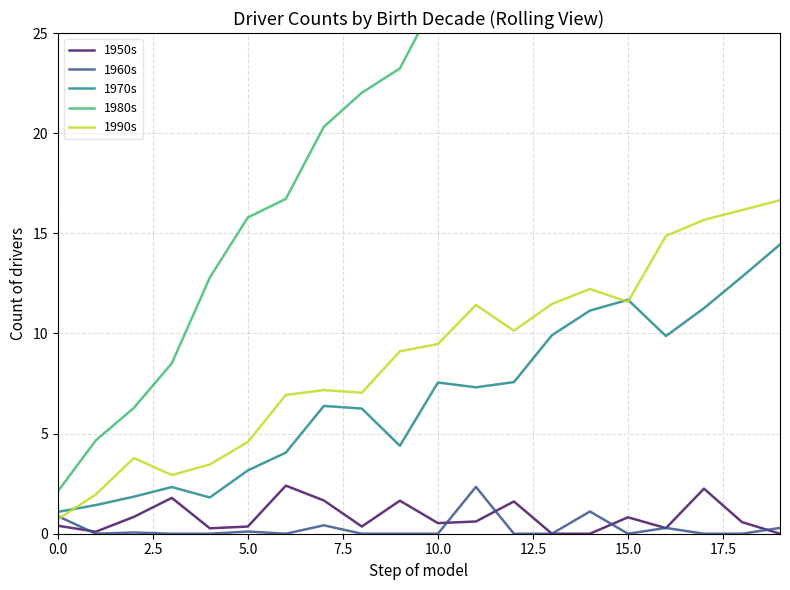

What is the sum of all 1950s values?

16.5